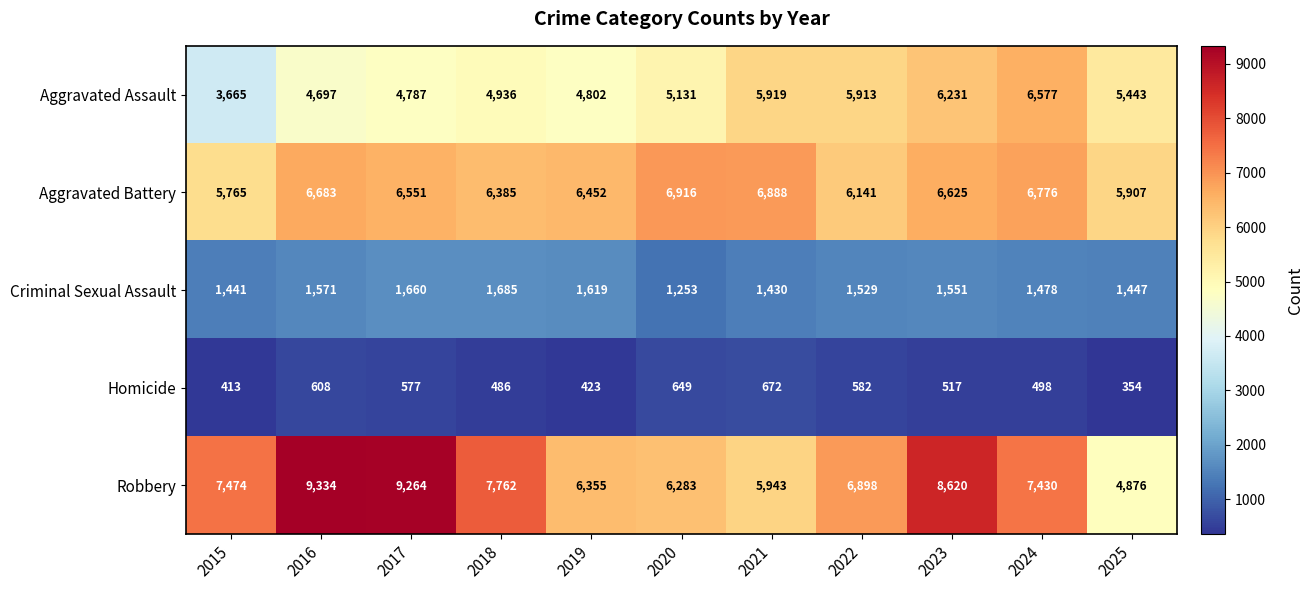

Which series has the widest spread of values?

Robbery